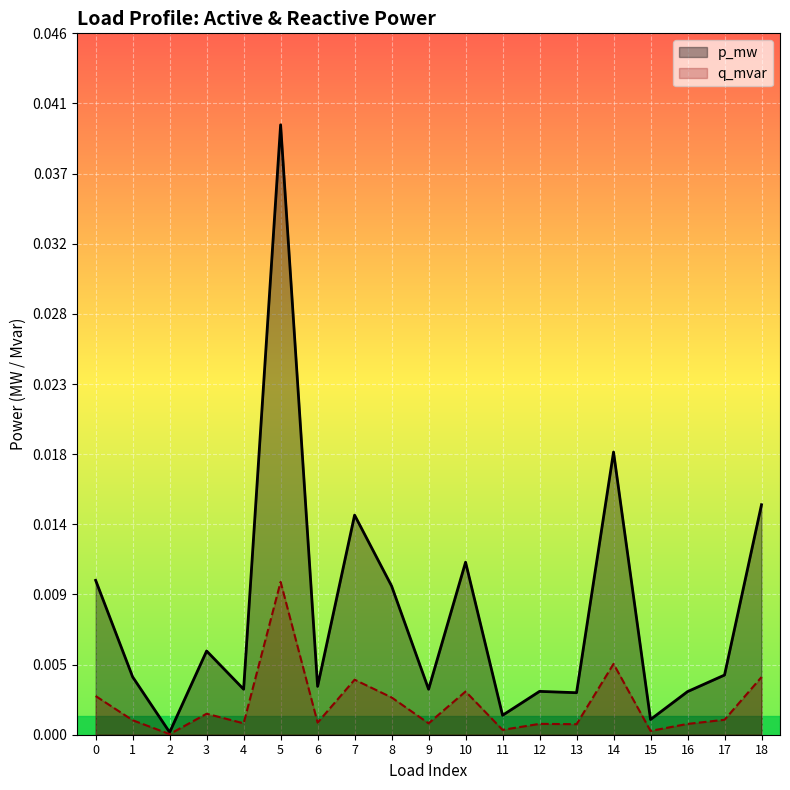

At which category does q_mvar reach its first local peak?

3